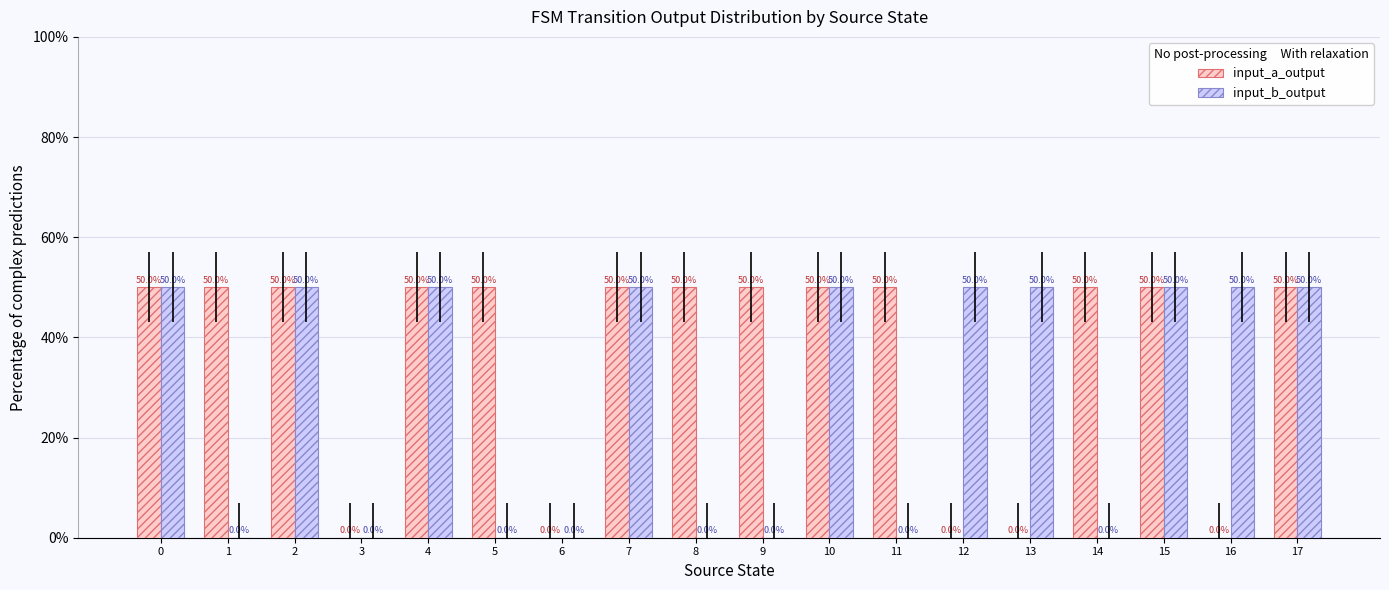

True or false: input_a_output has a value of 0.7 at 2.

False